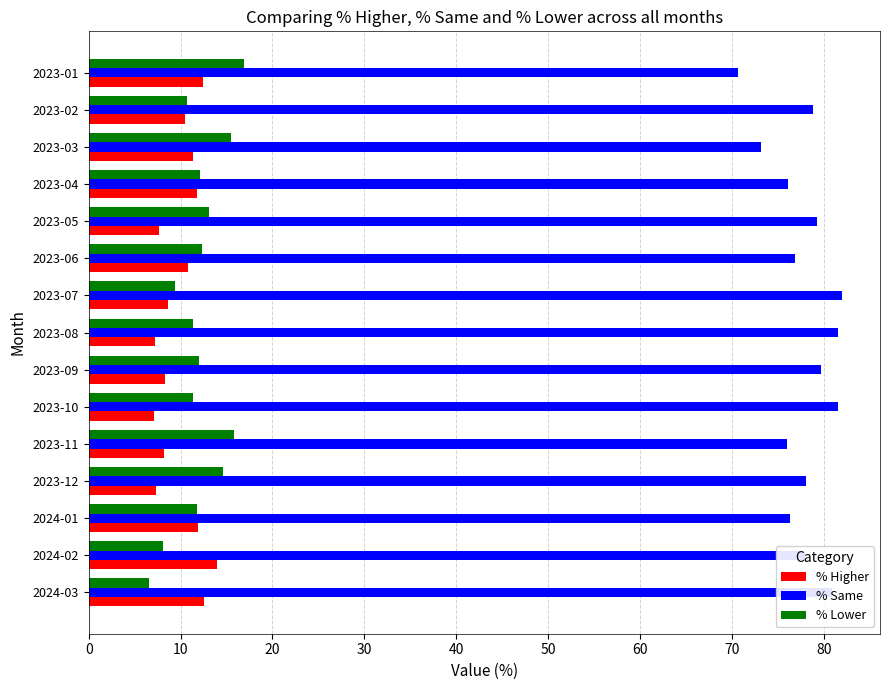

What is the difference between the highest and lowest values at 2024-03?

74.3